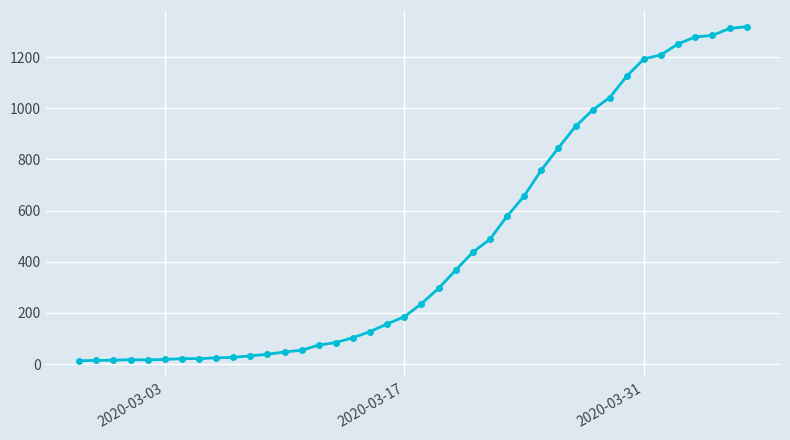

What is the greatest value displayed?

1319